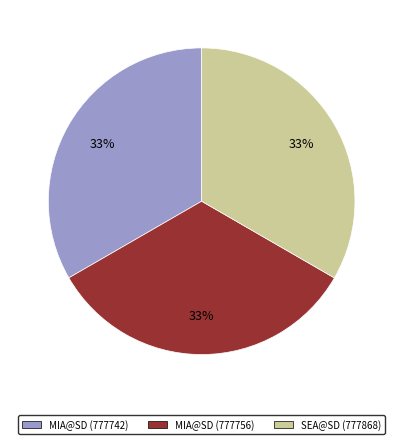

What is the ratio of the value at MIA@SD (777756) to the value at SEA@SD (777868)?

1.0